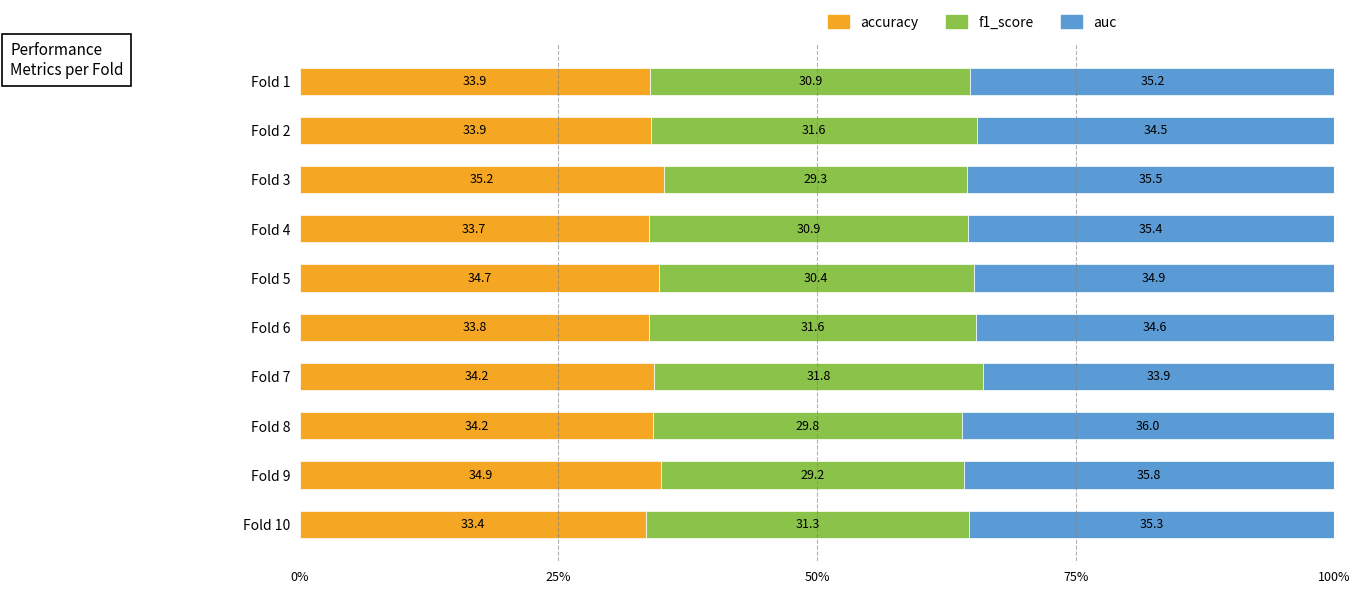

What value does the accuracy series have at Fold 3?

35.2